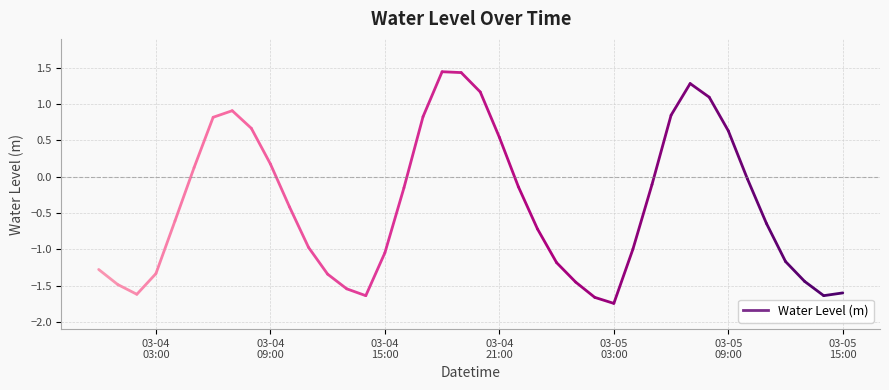

What is the label of the 26th point from the left?

2023-03-05 01:00:00